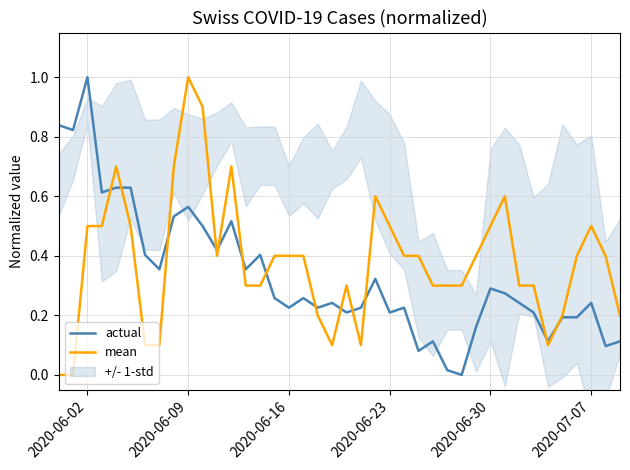

At which category is the sum across all series the highest?

2020-06-09